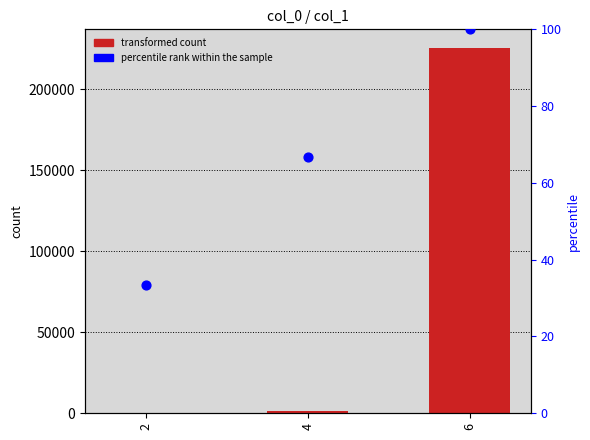

Which series has the largest total across all categories?

transformed count